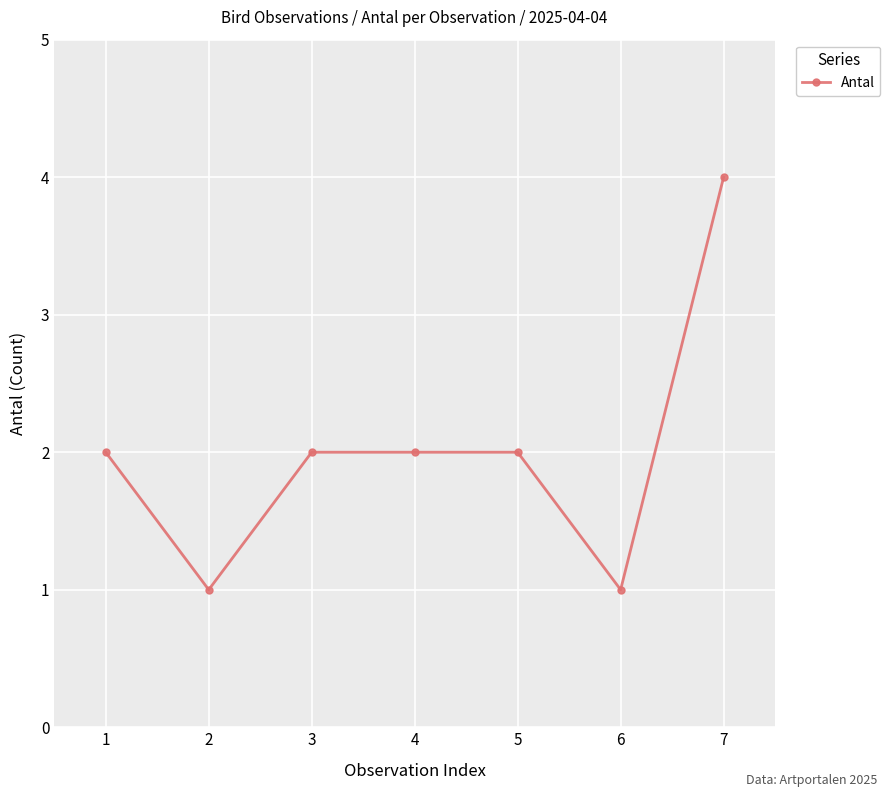

How many series are shown in this chart?

1